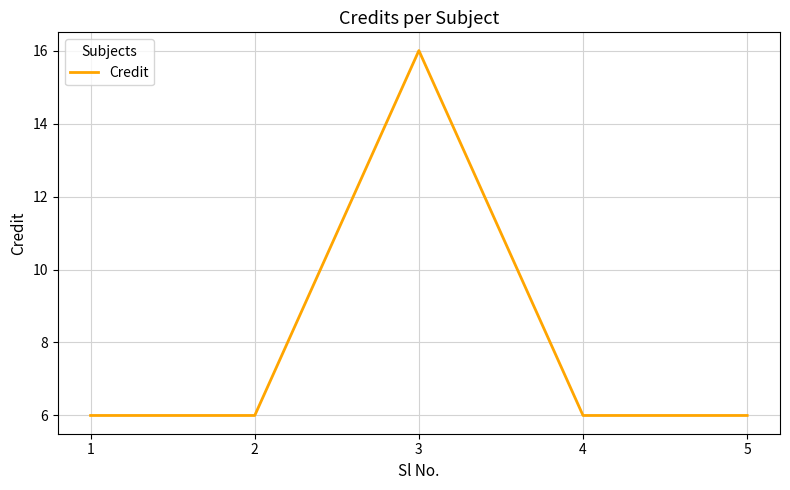

At which category does the data reach its first local peak?

3